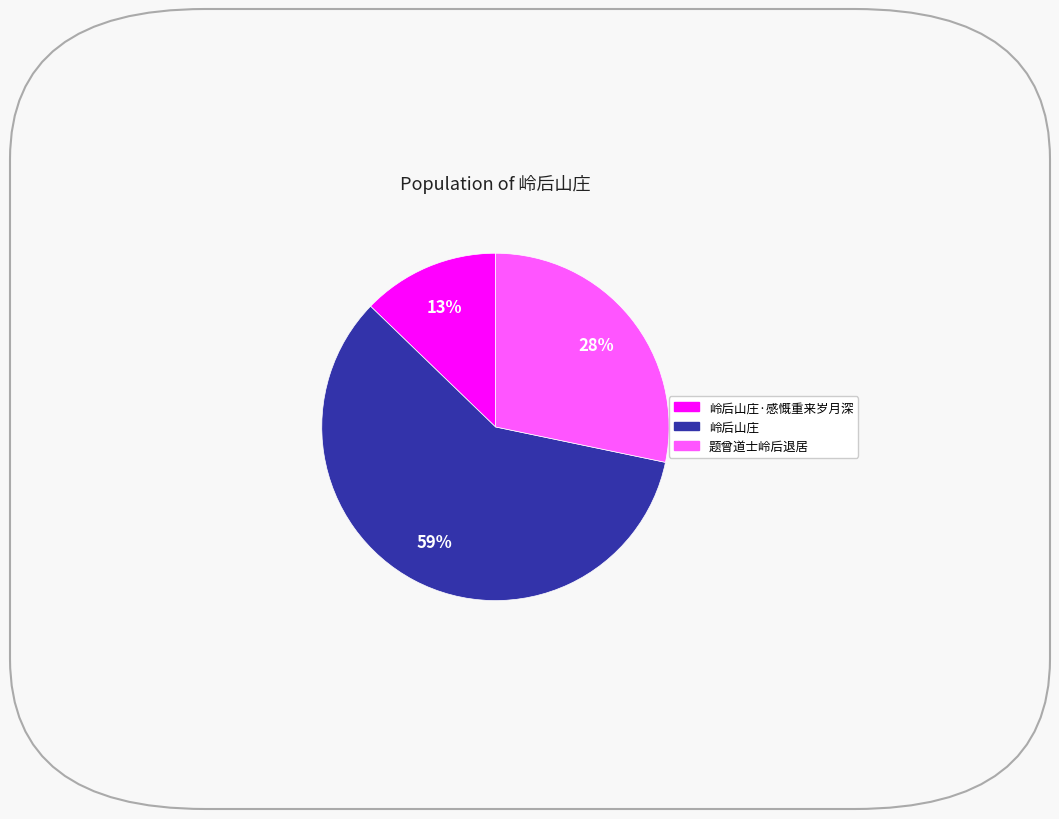

To the nearest percent, what is the difference between the largest and smallest slice percentages?

46%